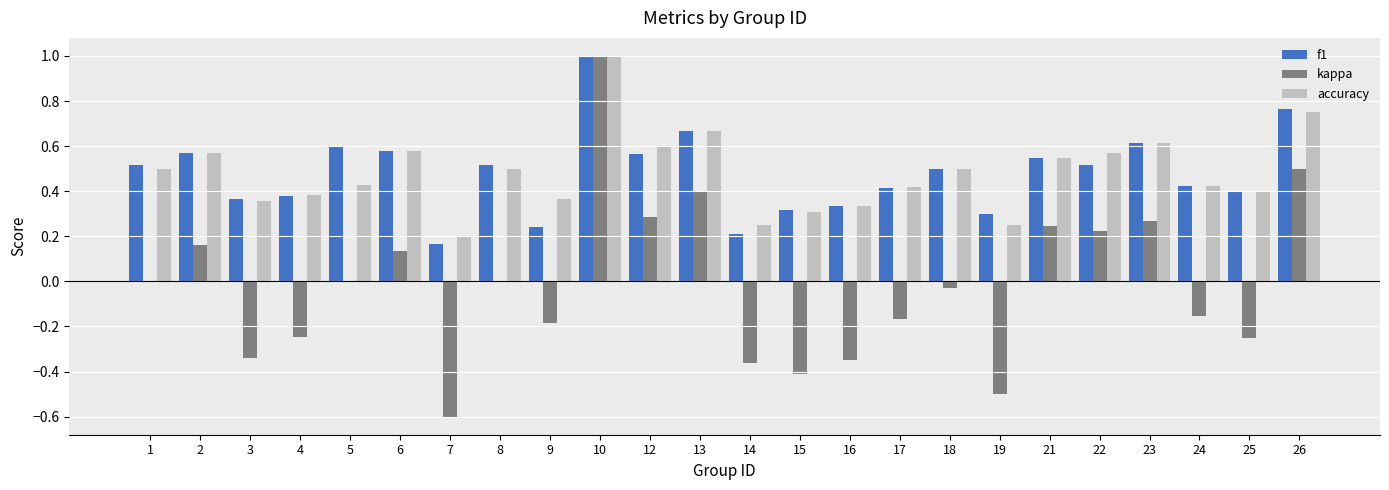

Is the value of f1 at 6 greater than the value of kappa at 13?

Yes